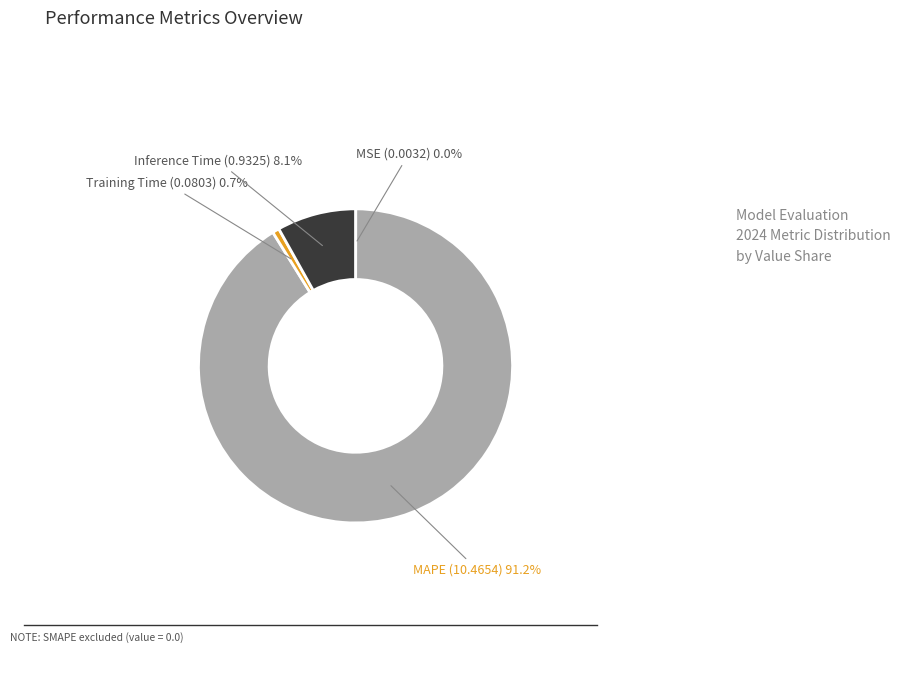

How much of the chart is everything except Inference Time?

91.9%